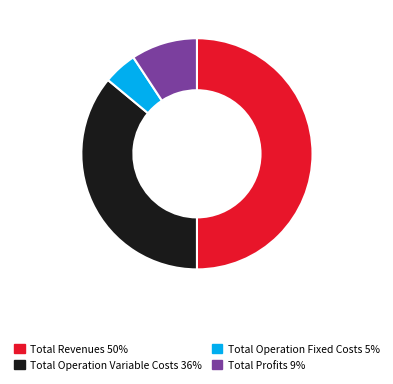

Count the number of slices in the pie.

4